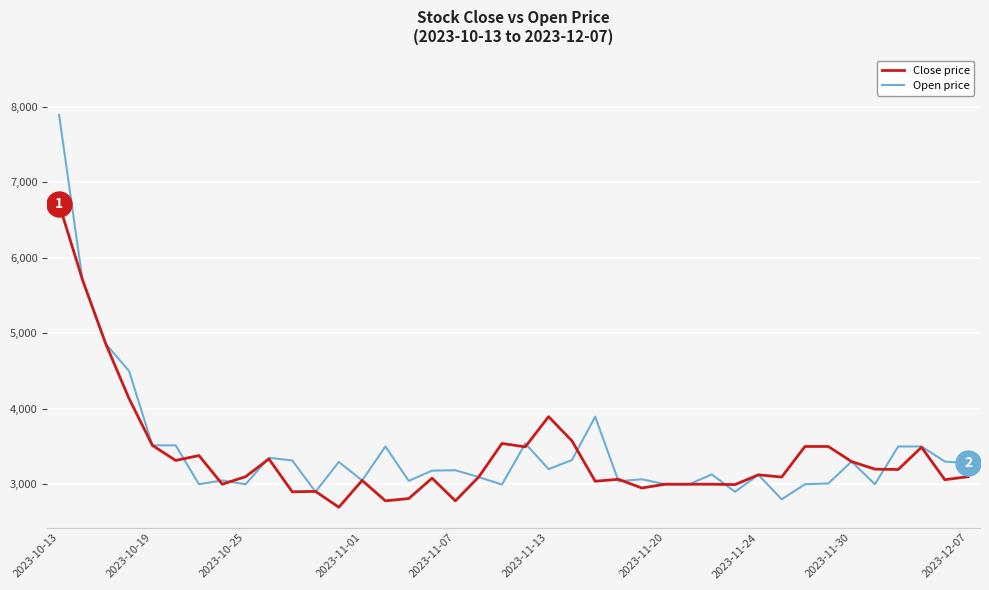

List the series in order of their peak value, lowest first.

Close price, Open price